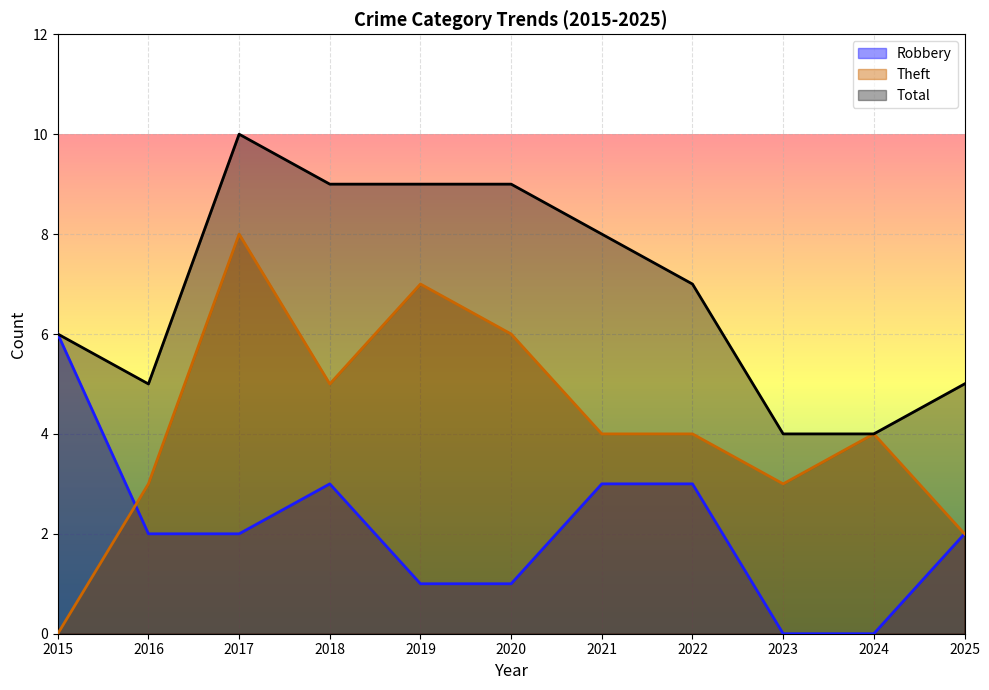

Does the chart display data point markers on the line(s)?

No